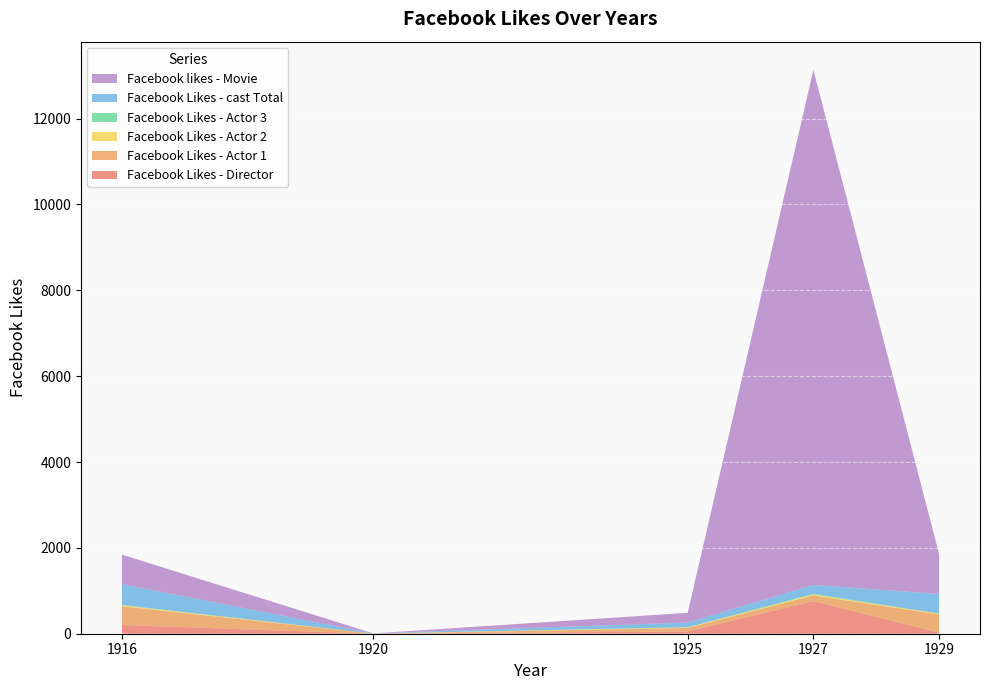

Reading right to left, list all the values displayed in this chart.

Facebook Likes - Director: 1929=21	1927=756	1925=54	1920=0	1916=204
Facebook Likes - Actor 1: 1929=426	1927=136	1925=81	1920=2	1916=436
Facebook Likes - Actor 2: 1929=20	1927=23	1925=12	1920=2	1916=22
Facebook Likes - Actor 3: 1929=3	1927=18	1925=6	1920=0	1916=9
Facebook Likes - cast Total: 1929=455	1927=203	1925=108	1920=4	1916=481
Facebook likes - Movie: 1929=926	1927=12000	1925=226	1920=0	1916=691